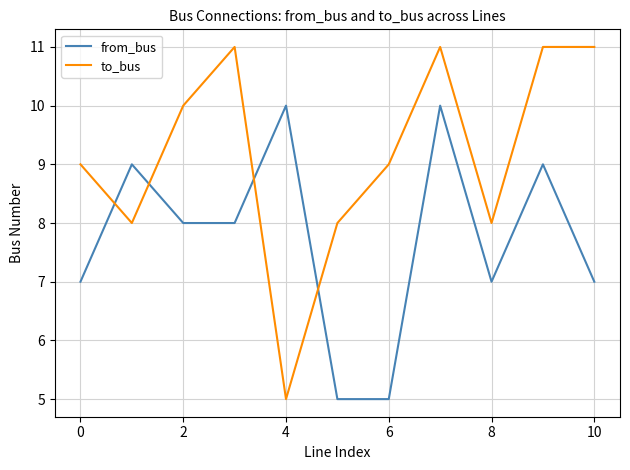

What is the greatest value displayed?

11